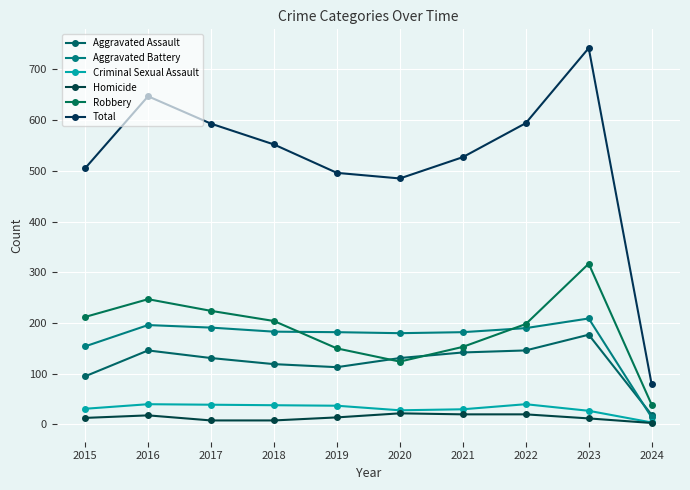

What is the difference between the maximum and second lowest values in the Aggravated Assault series?

82